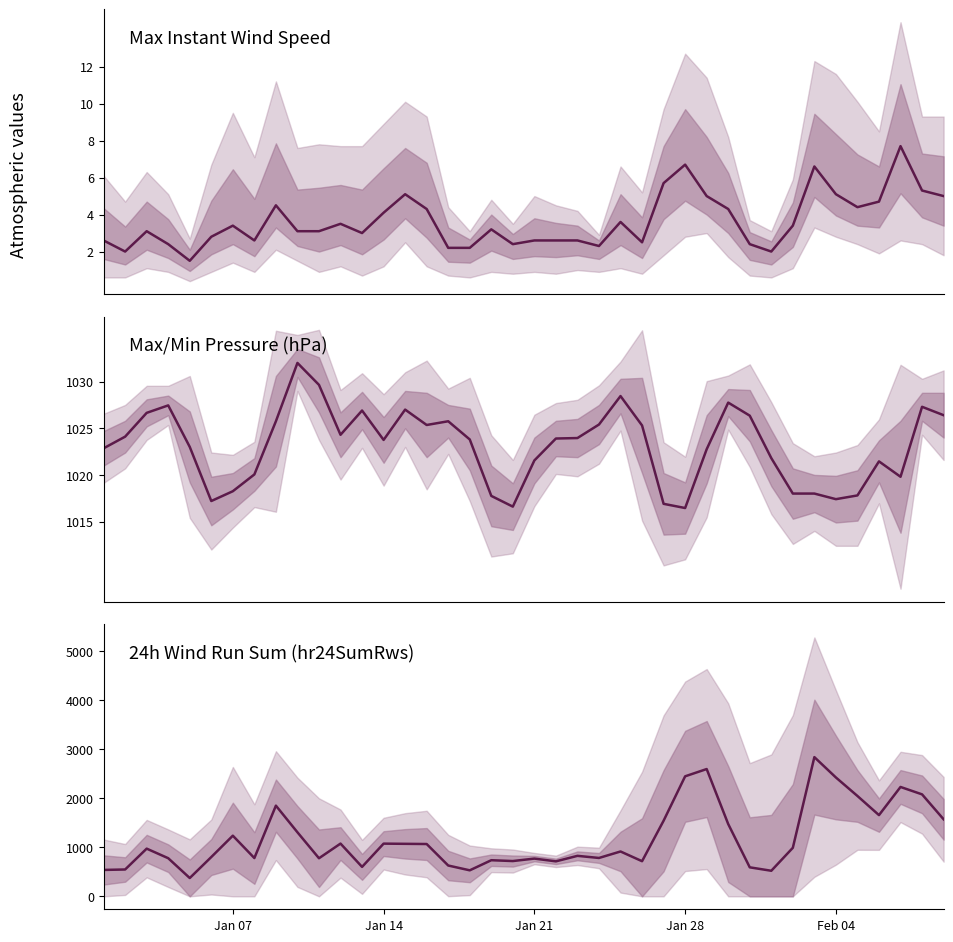

Does the chart have visible grid lines?

No